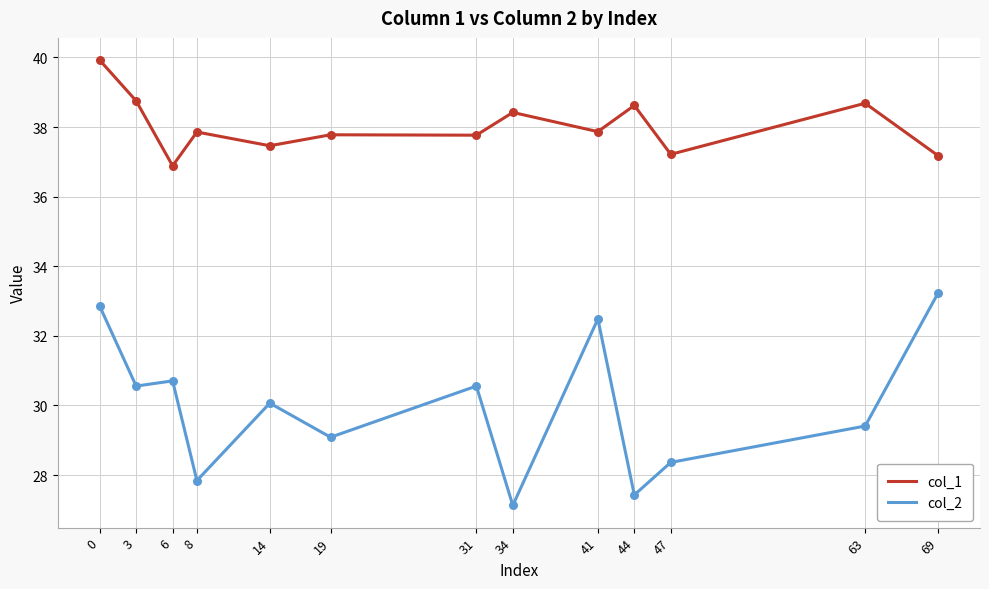

Between 41 and 63, which series saw the biggest shift?

col_2